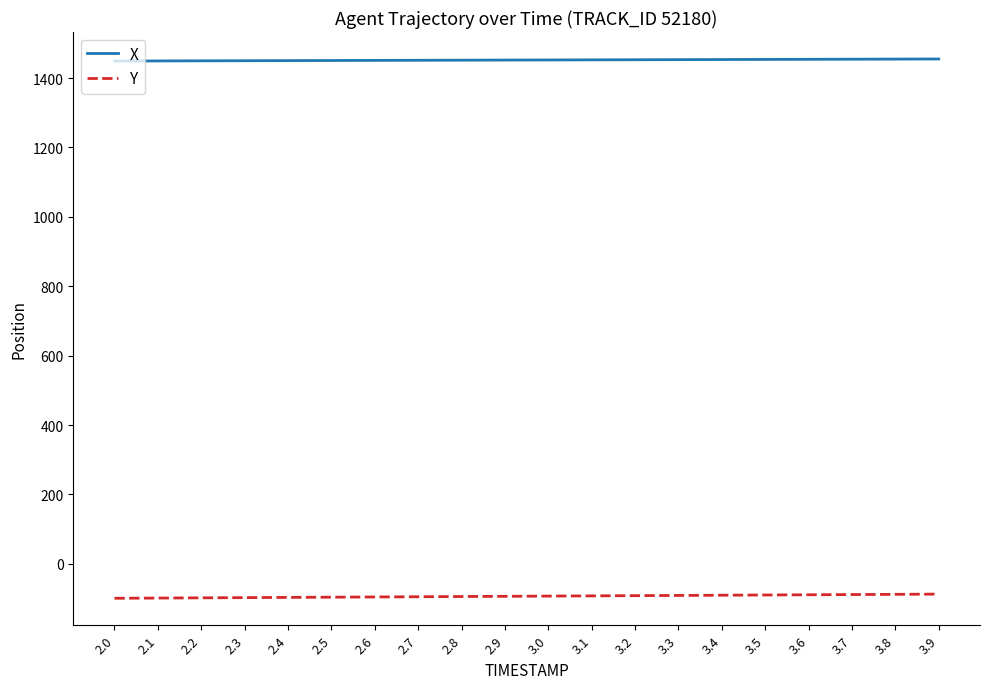

Which series has the largest total across all categories?

X